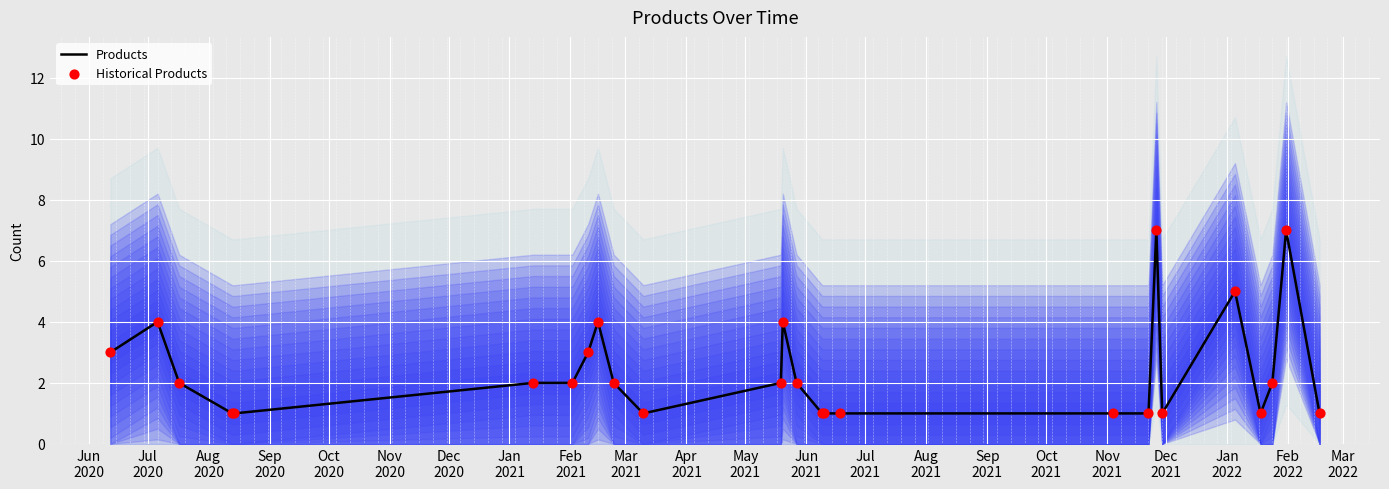

Which series has the largest total across all categories?

Products